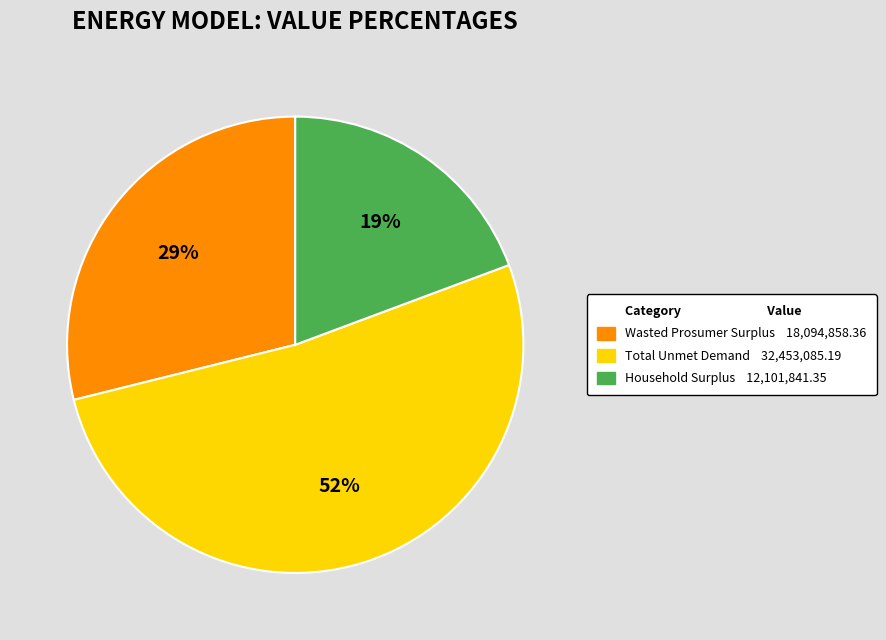

Does any single category account for the majority?

Yes